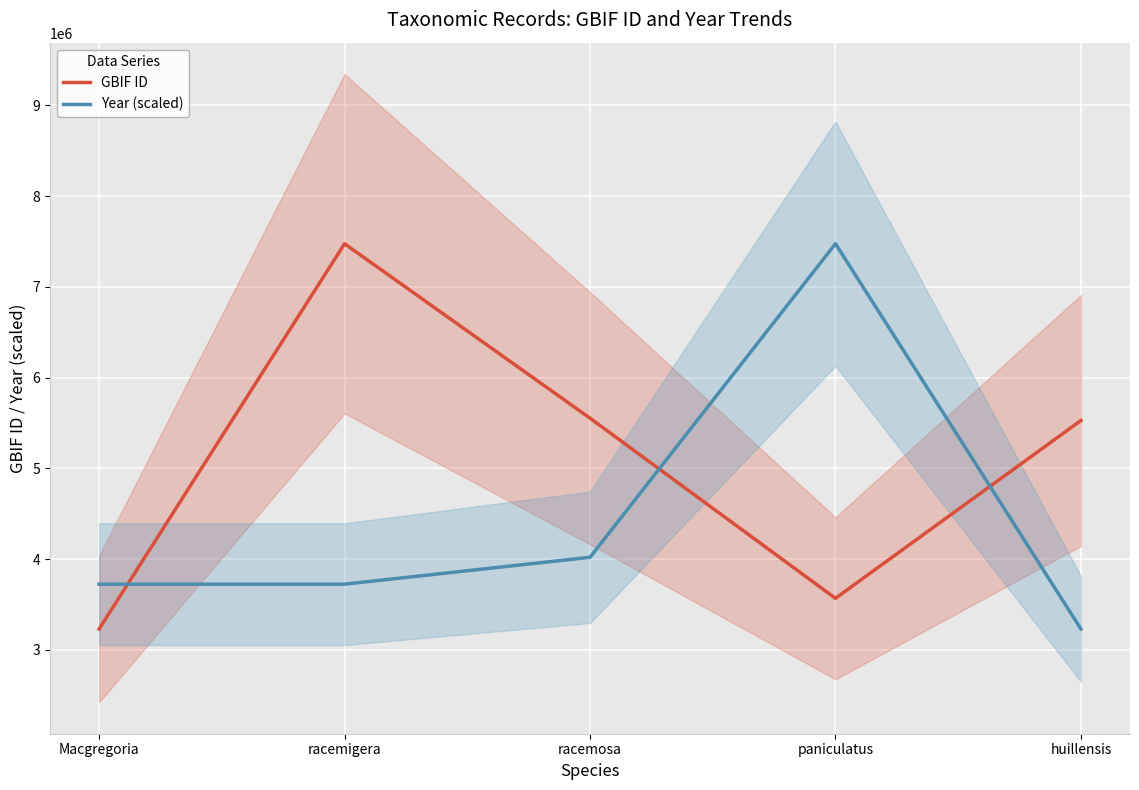

The GBIF ID series shows 3568872.0 at paniculatus. True or false?

True